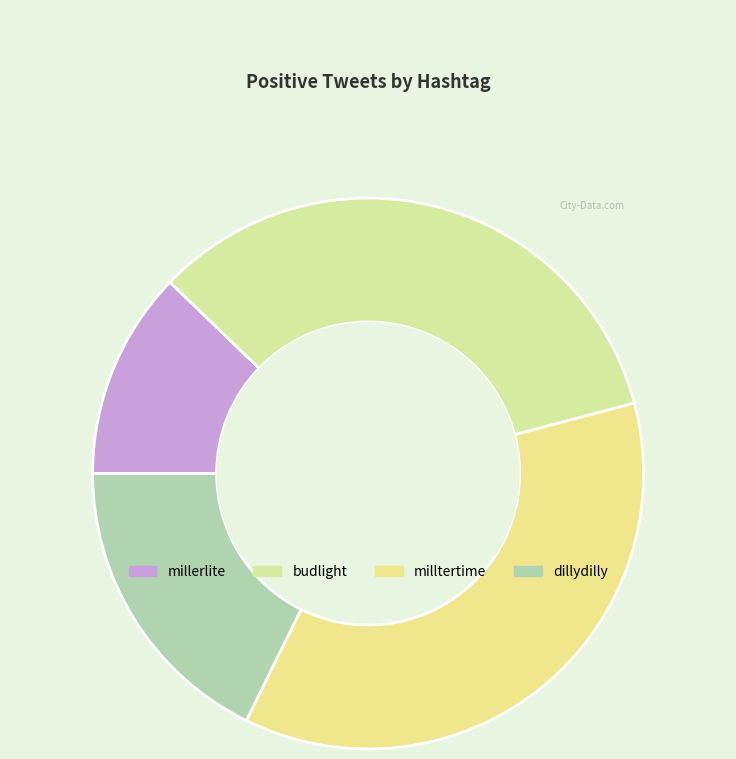

To the nearest percent, what portion does milltertime represent?

36%